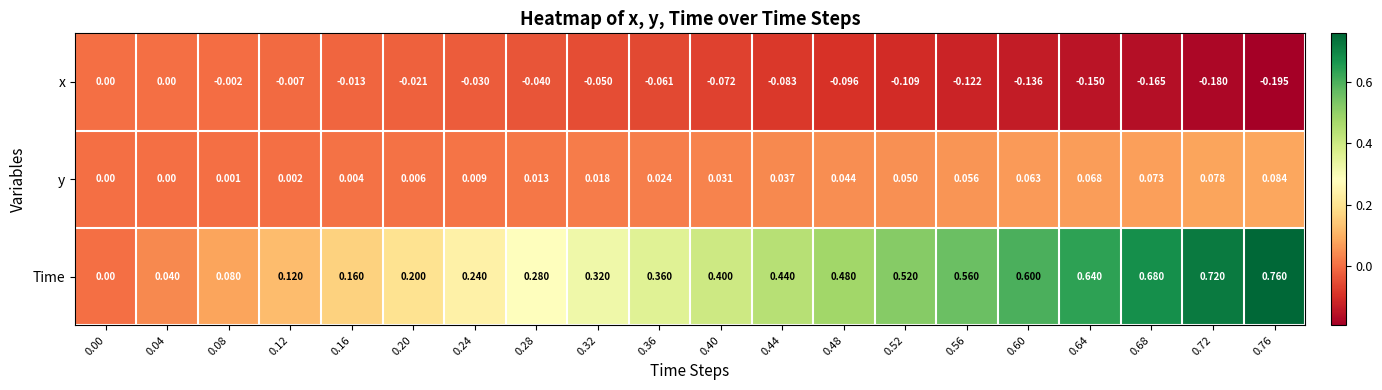

At 0.36, list the series in order from largest to smallest.

Time, y, x